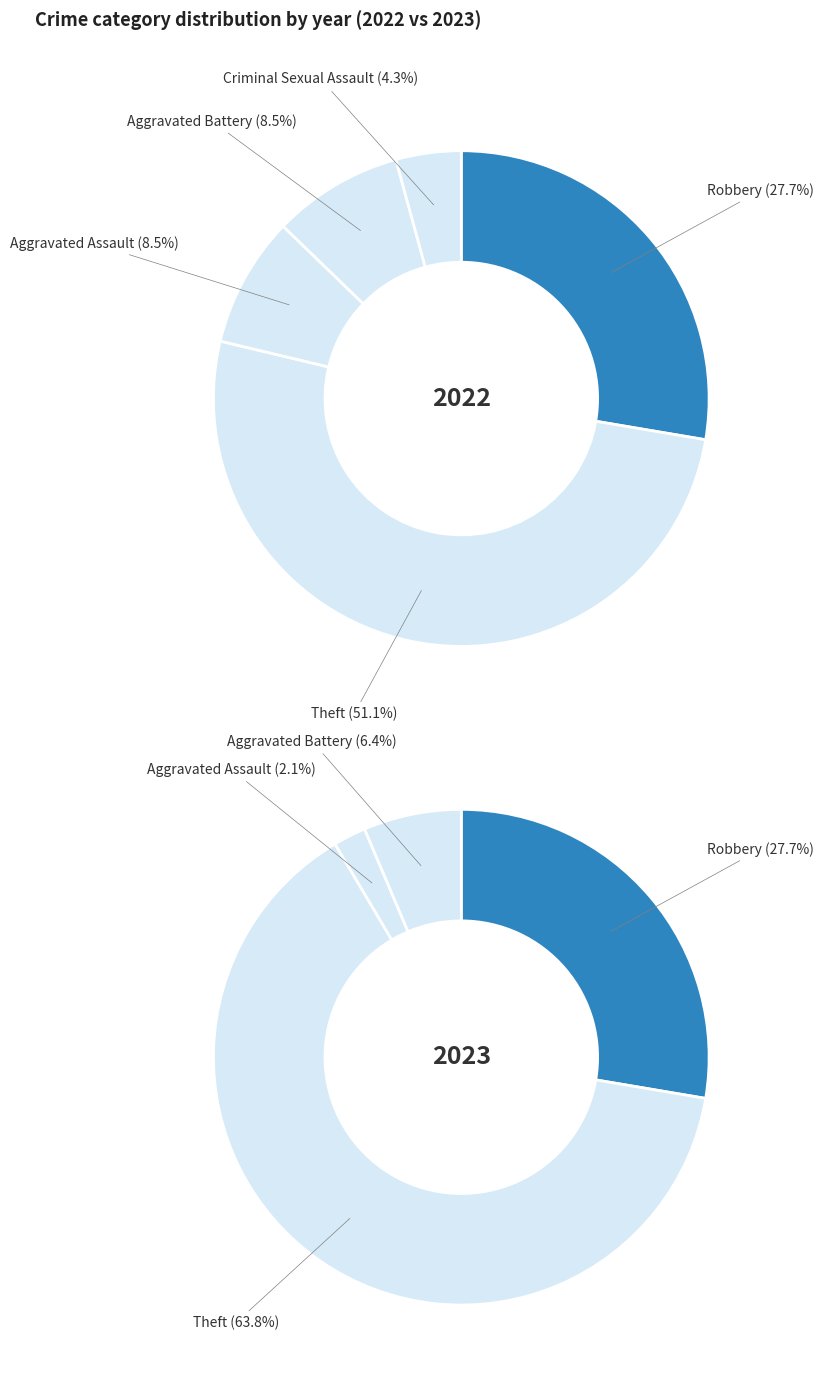

Rank the series by their maximum value, from lowest to highest.

values_2022, values_2023